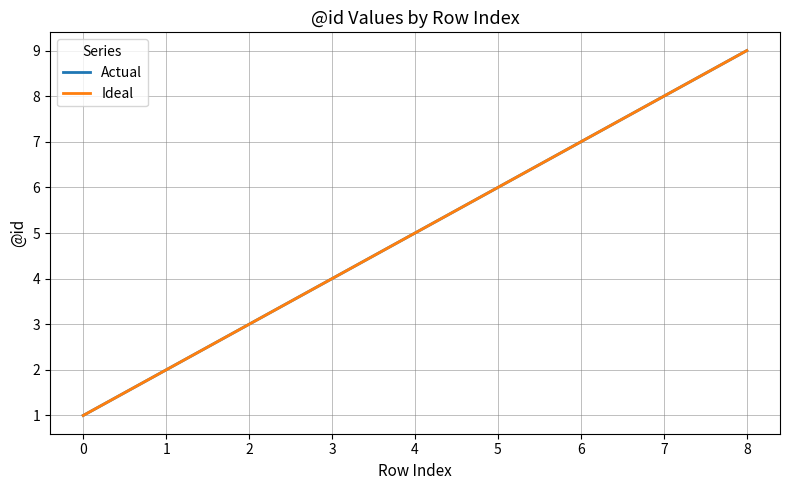

Is this an area chart (filled region under the line)?

No